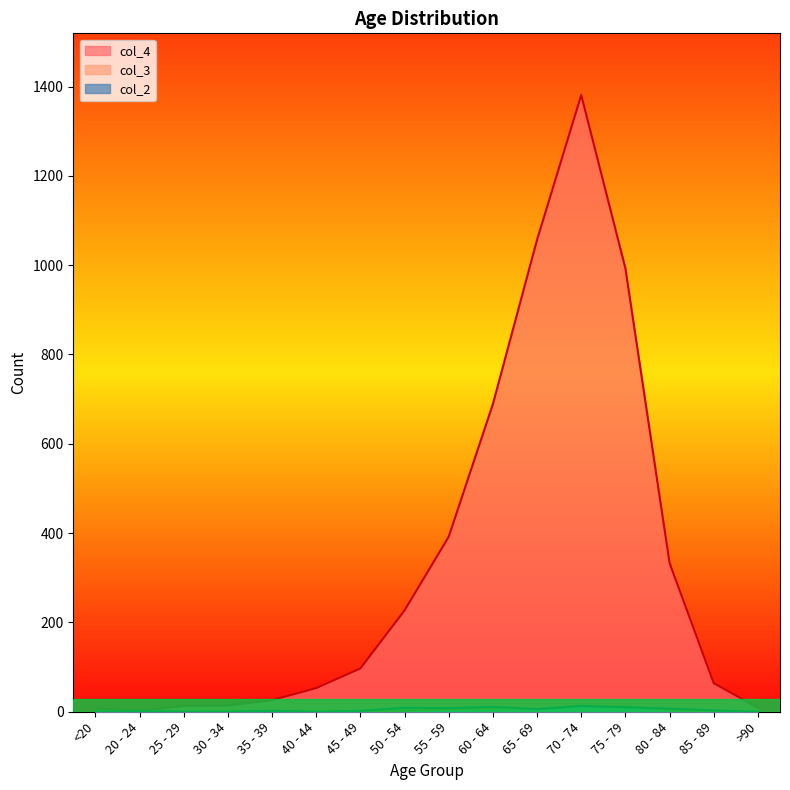

What is the average value of the col_4 series?

335